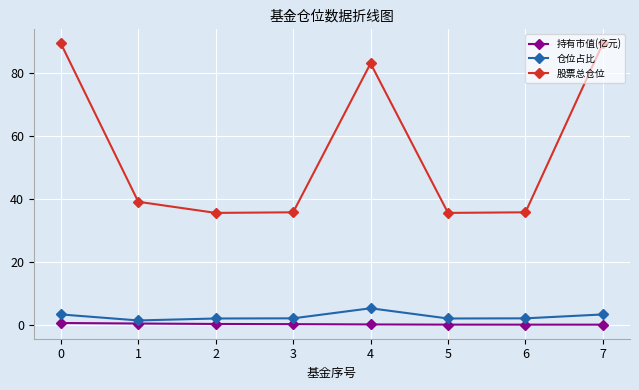

True or false: 股票总仓位 has more than 0 points higher than both neighbors.

True